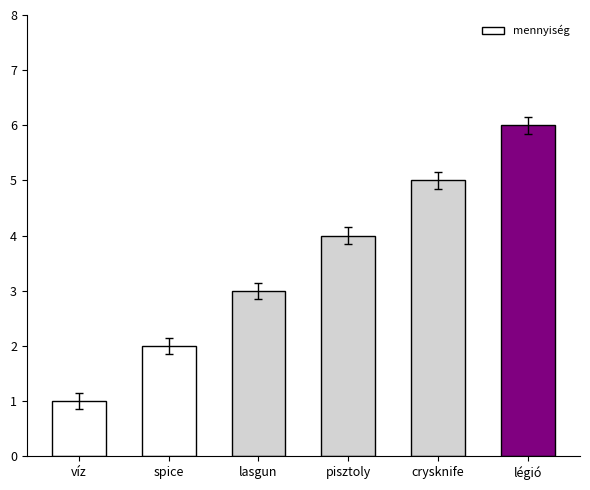

The chart shows a value of 1 at víz. True or false?

True